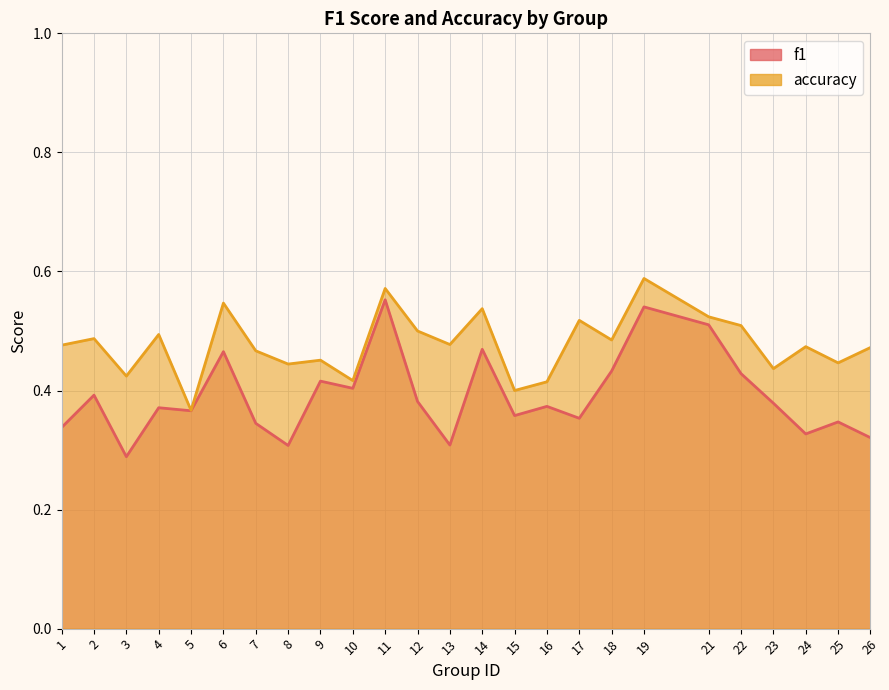

Which series has the largest range (max minus min)?

f1